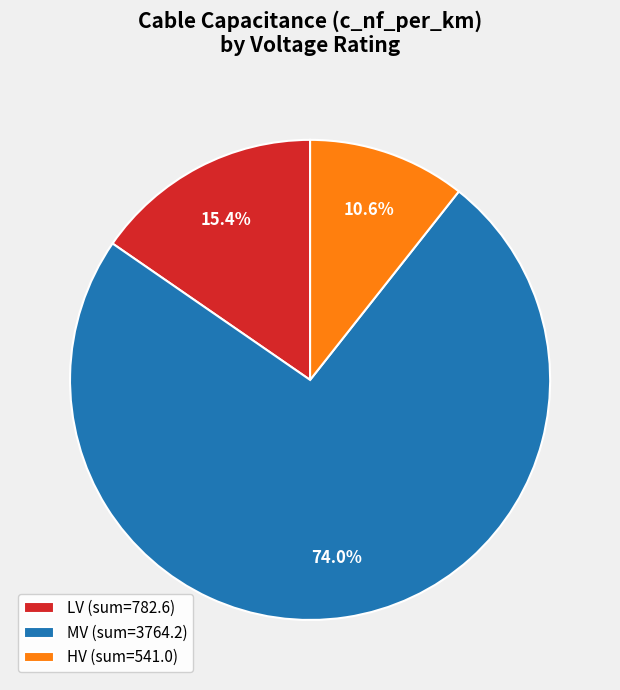

Is the sum of MV (sum=3764.2) and HV (sum=541.0) greater than half?

Yes